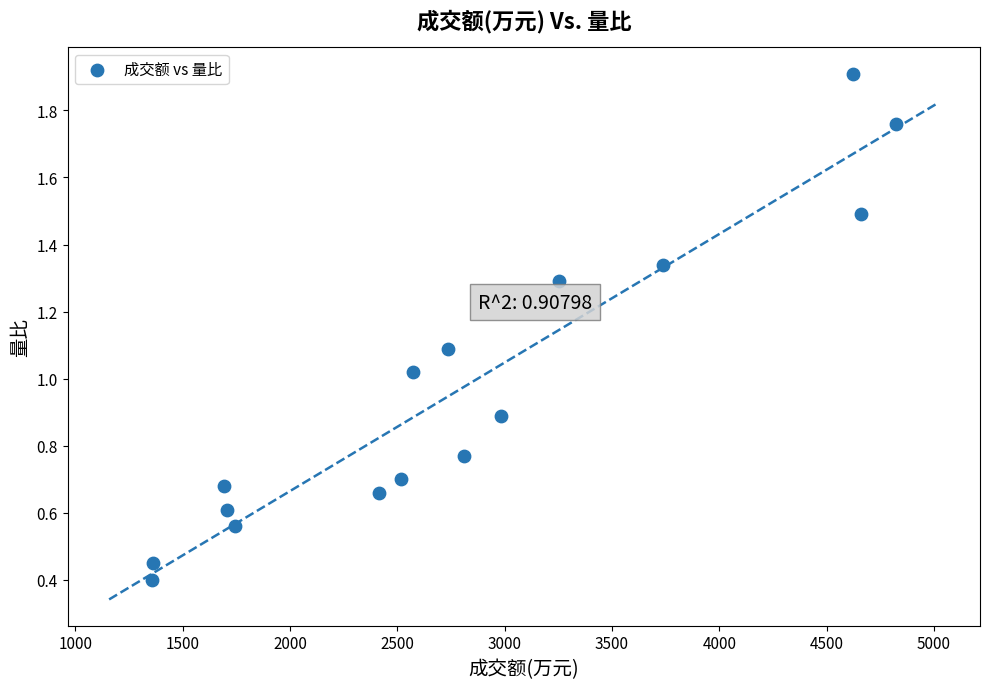

What is the range of X values (max minus min)?

3463.0